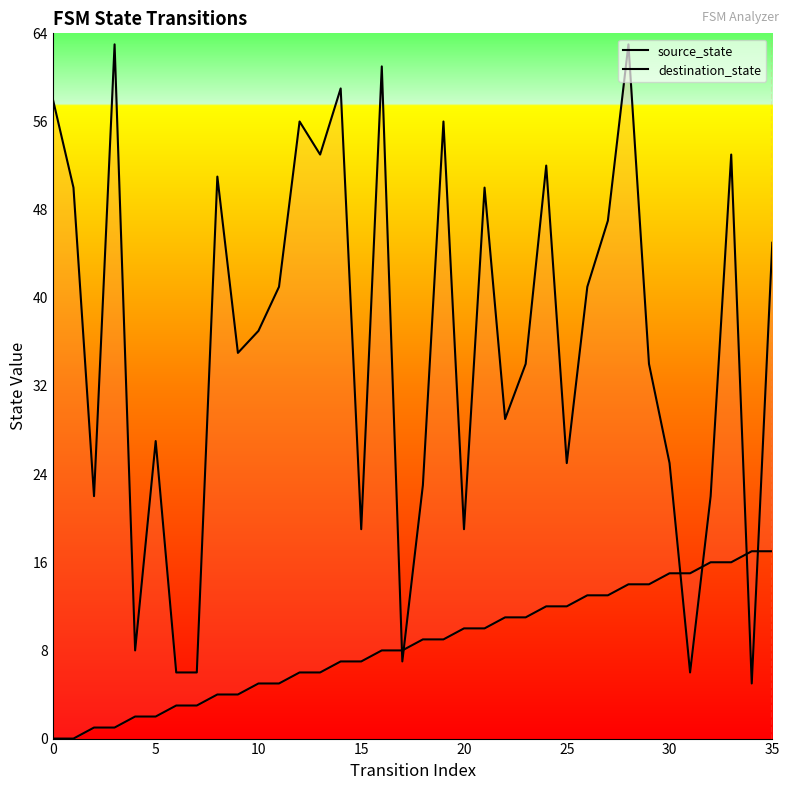

The destination_state series shows 30 at 14. True or false?

False